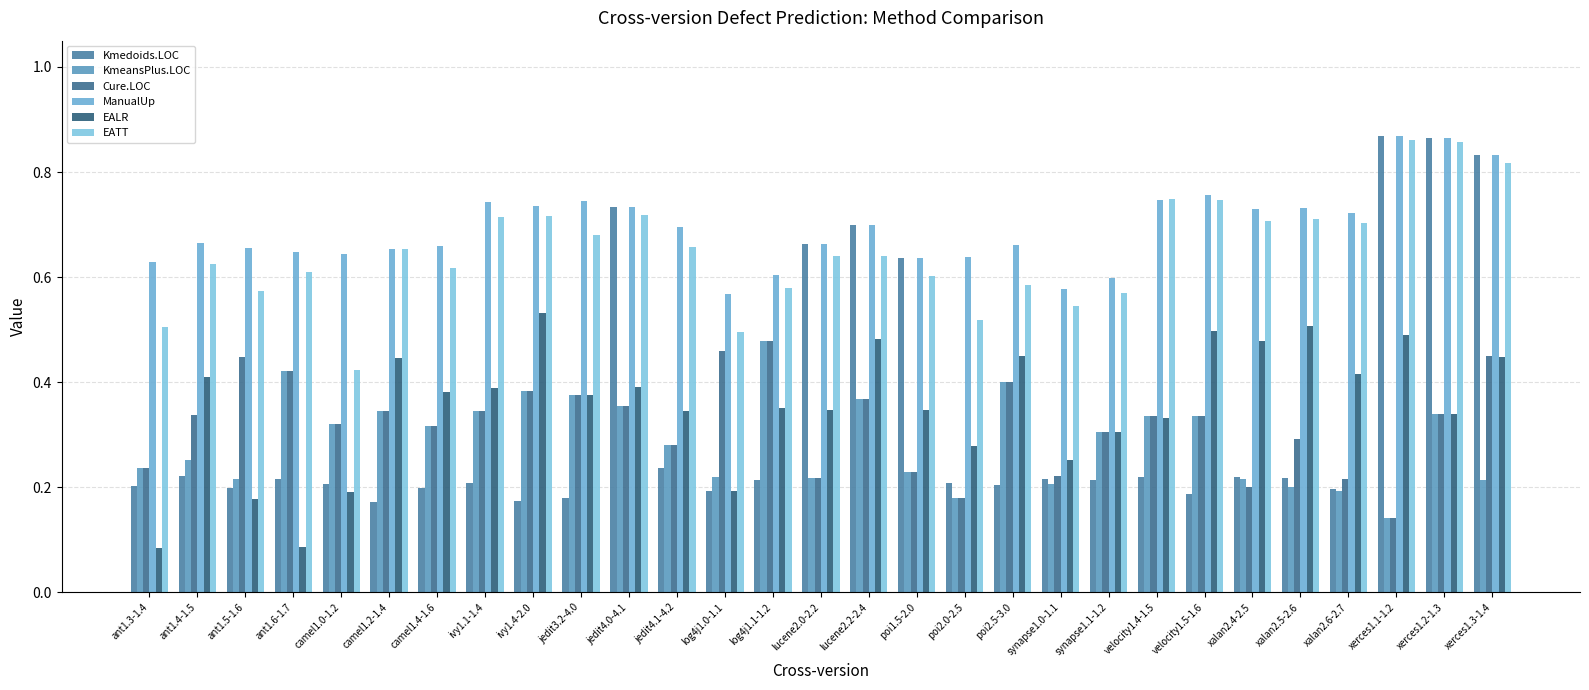

Does the chart contain any negative values?

No